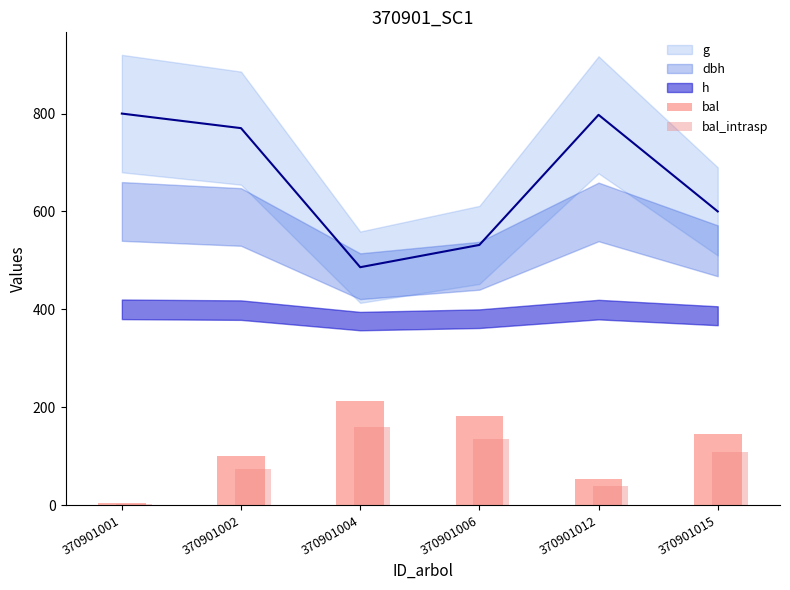

What is the approximate value of bal_intrasp at 370901006?

135.2